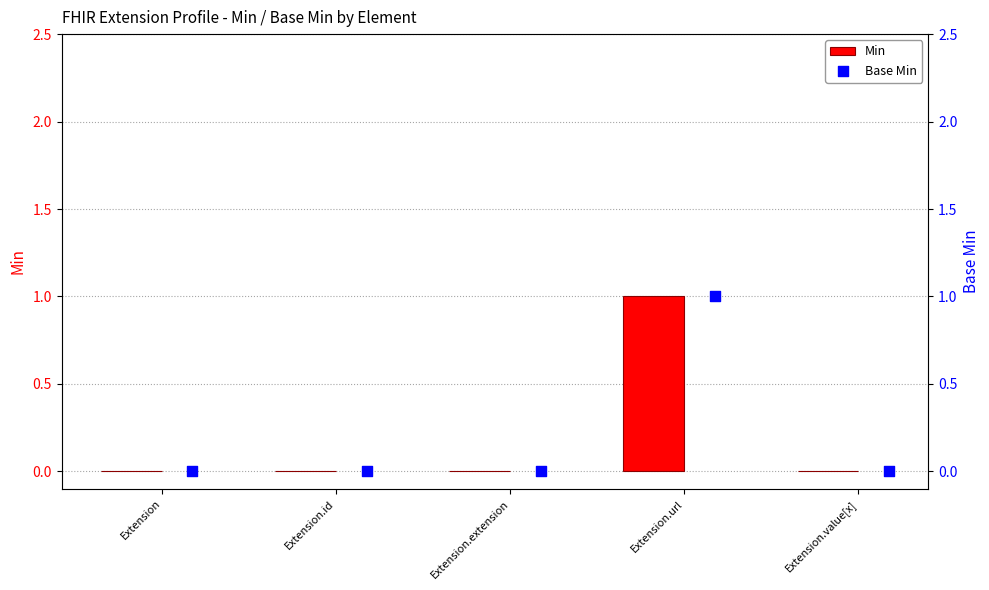

What are all the series names shown in the legend?

Min, Base Min